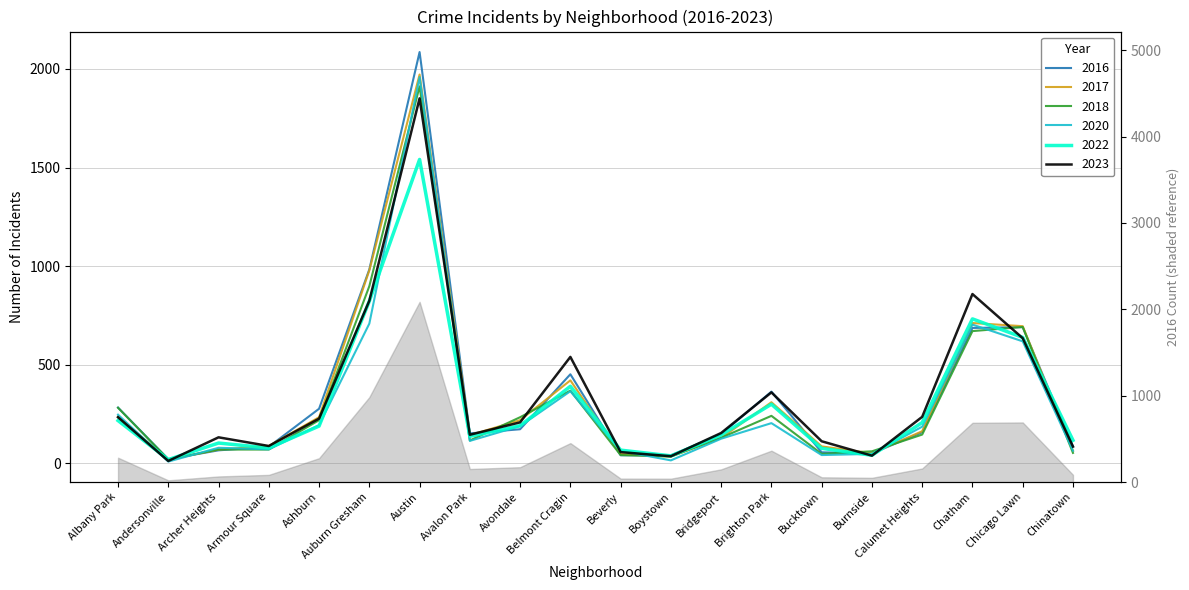

At which category does the chart reach its minimum across all series?

Andersonville